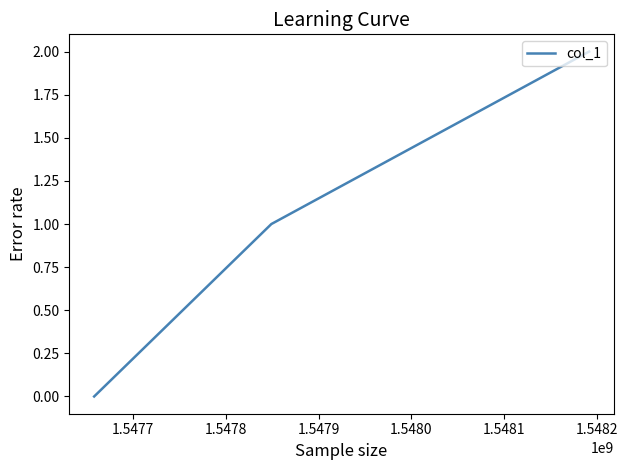

What is the sum of all values?

3